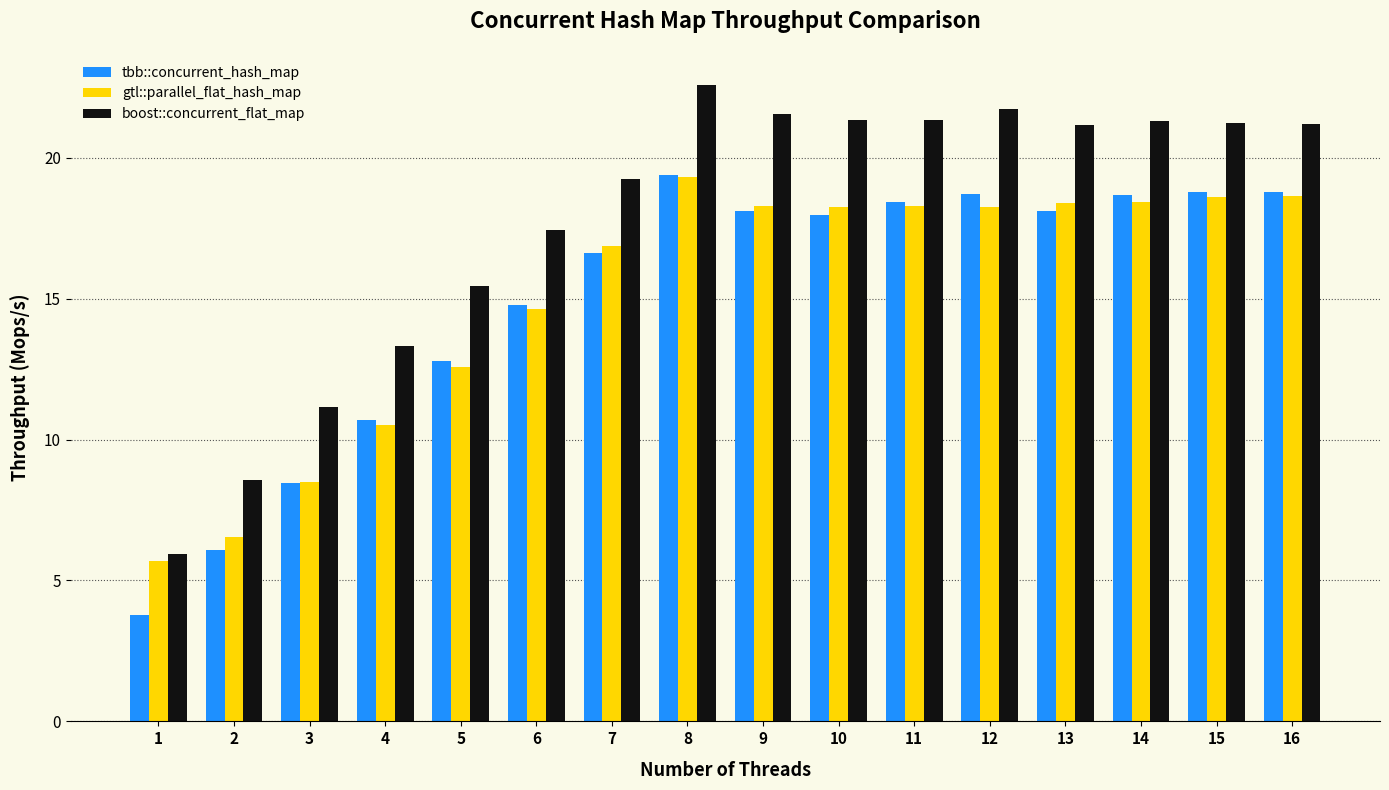

How many distinct data groups are displayed?

3